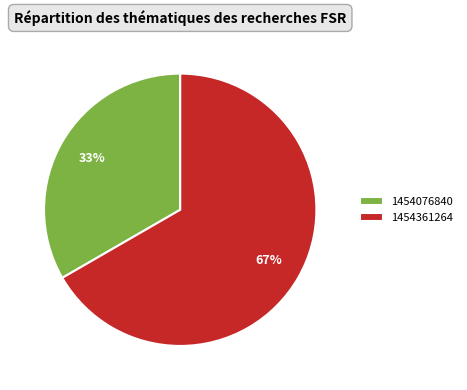

How many segments does this pie chart have?

2